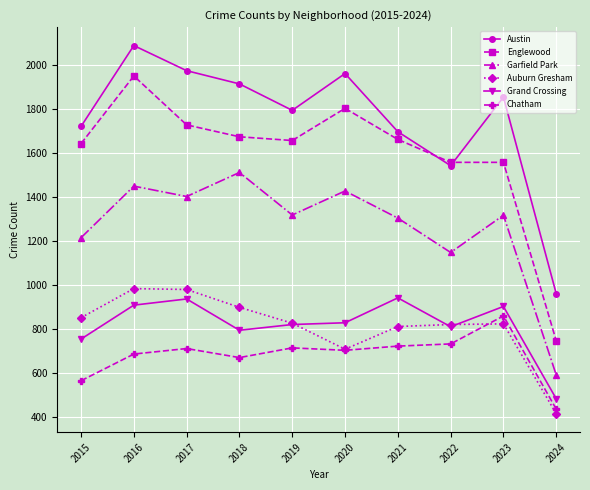

At which label does Auburn Gresham first exceed 826?

2015